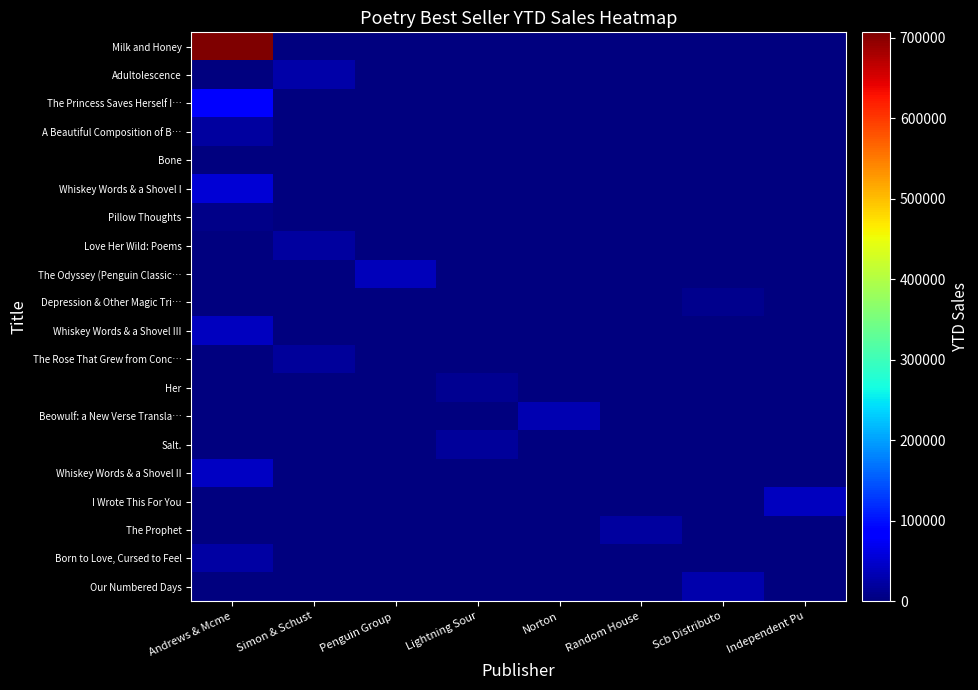

Rank the series at Penguin Group from highest to lowest value.

The Odyssey (Penguin Classic…, Bone, Milk and Honey, Adultolescence, The Princess Saves Herself I…, A Beautiful Composition of B…, Whiskey Words & a Shovel I, Pillow Thoughts, Love Her Wild: Poems, Depression & Other Magic Tri…, Whiskey Words & a Shovel III, The Rose That Grew from Conc…, Her, Beowulf: a New Verse Transla…, Salt., Whiskey Words & a Shovel II, I Wrote This For You, The Prophet, Born to Love, Cursed to Feel, Our Numbered Days